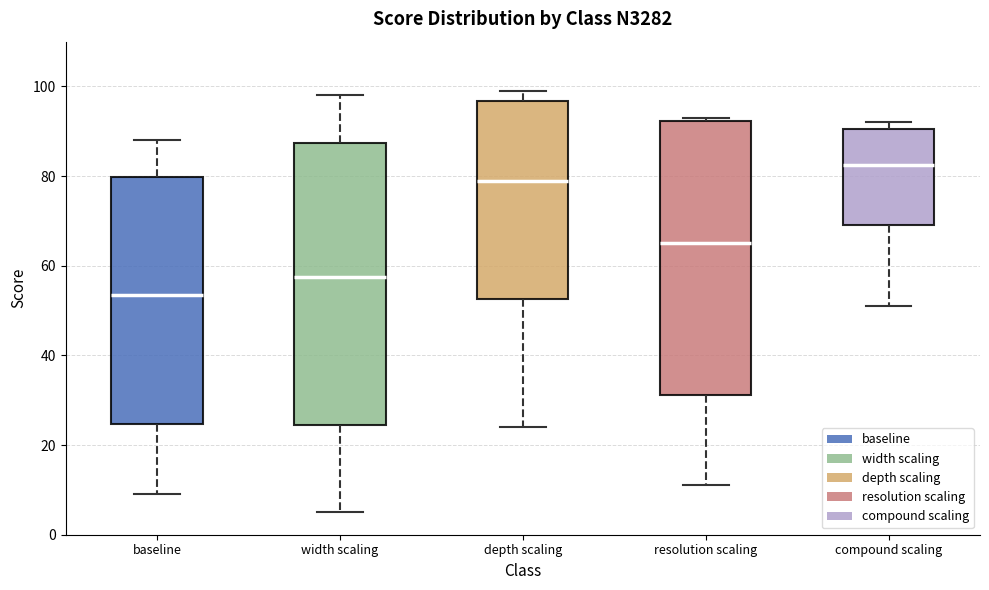

Where is the lower edge of the box for compound scaling on the y-axis? The values are not printed on the chart, so give them approximately, as read against the axis.

70